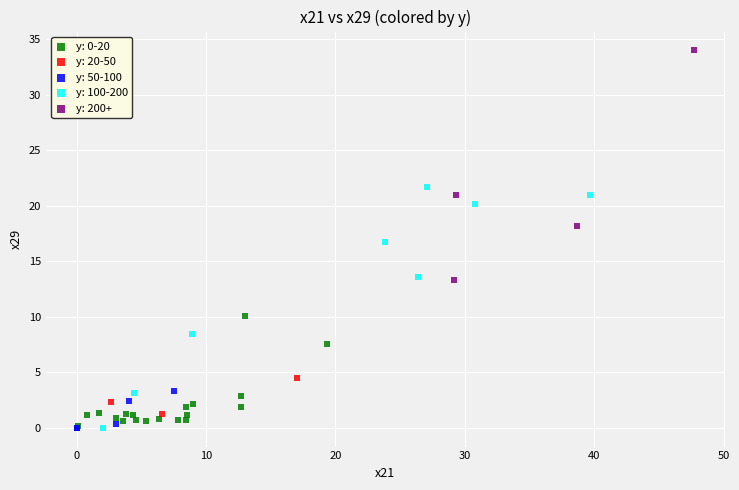

Which series reaches the maximum Y coordinate?

y: 200+